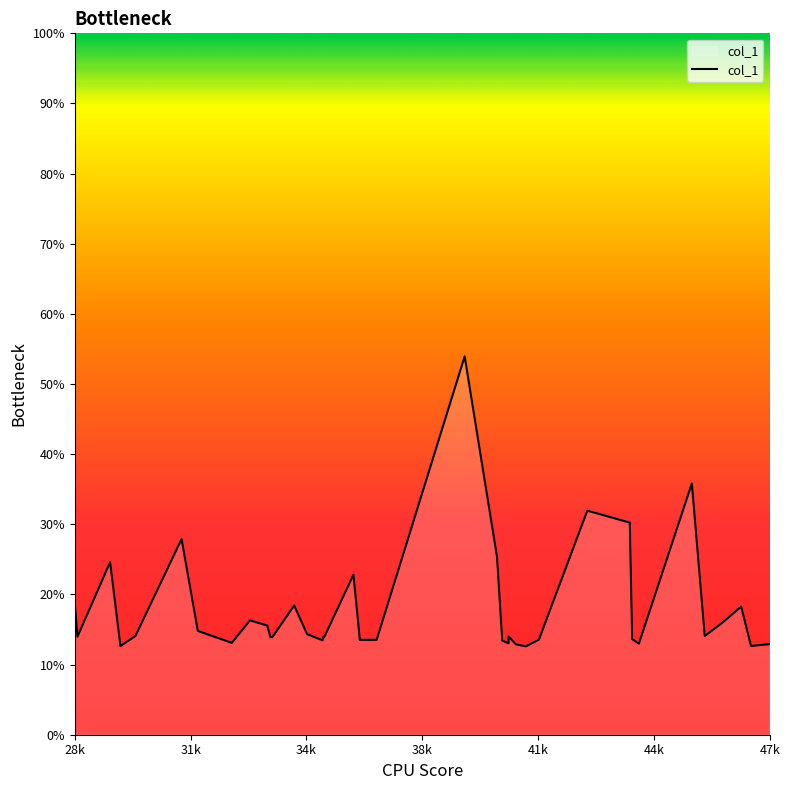

Between 31851.8 and 35322.3, which is larger?

31851.8